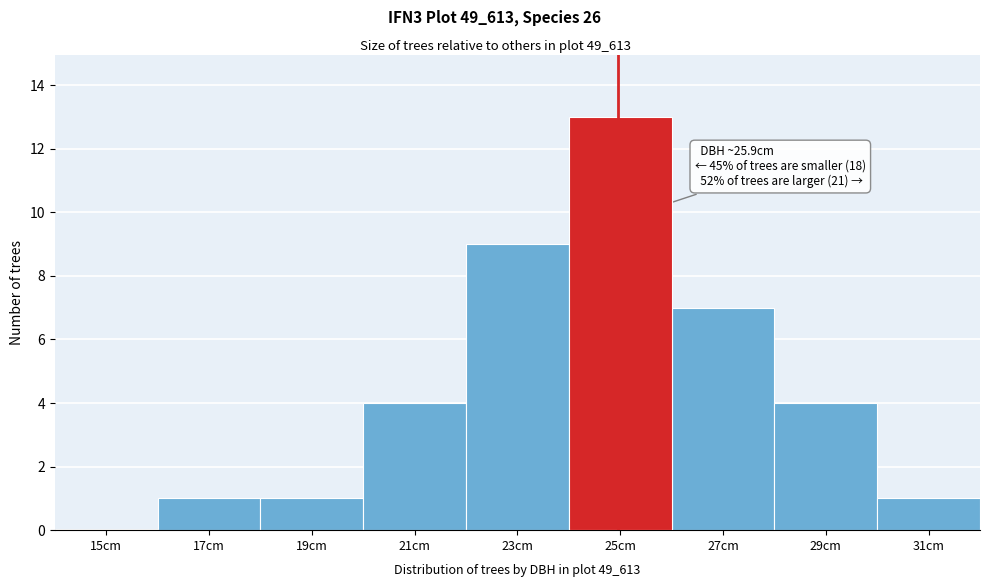

Reading left to right, transcribe all the data shown in this chart.

15cm=0	17cm=1	19cm=1	21cm=4	23cm=9	25cm=13	27cm=7	29cm=4	31cm=1